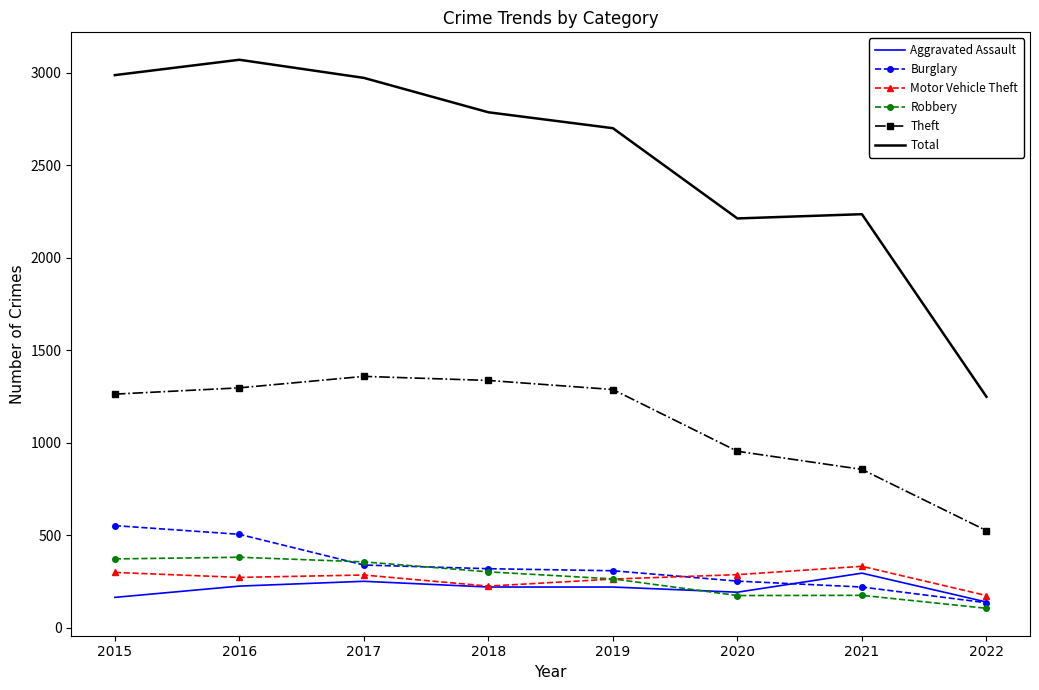

Which category has the lowest value across all series?

2022